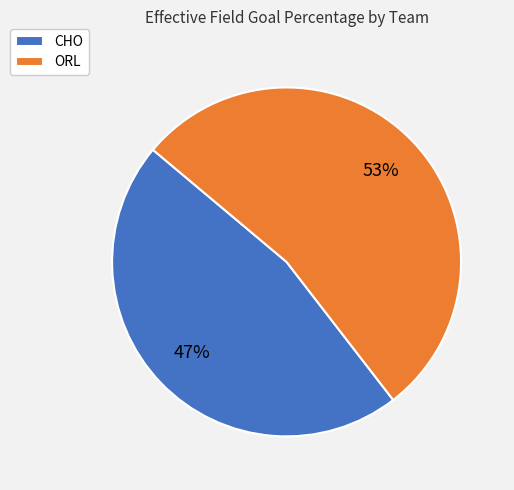

True or false: CHO accounts for 59% of the total.

False